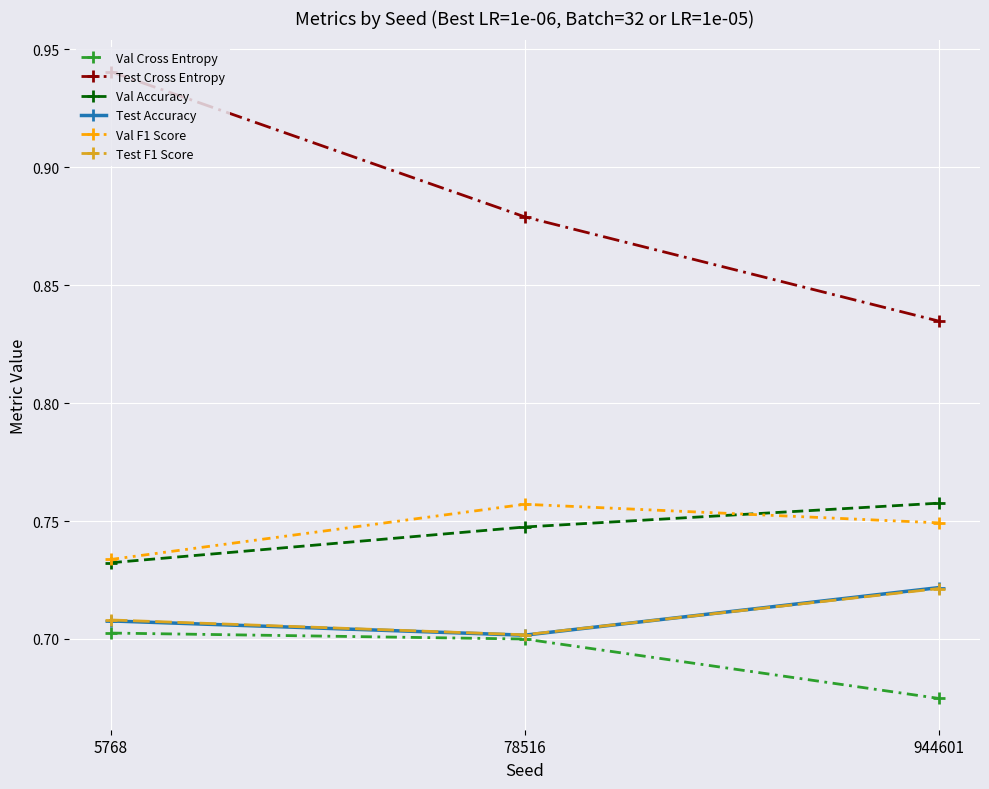

Which label corresponds to the smallest value in the chart?

944601